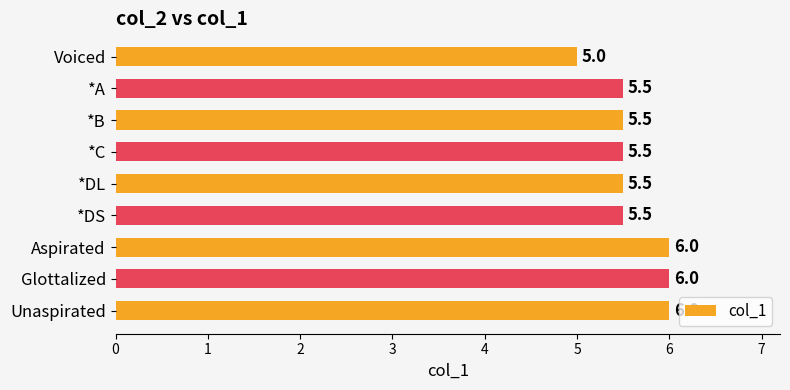

Which category has the lowest value across all series?

Voiced